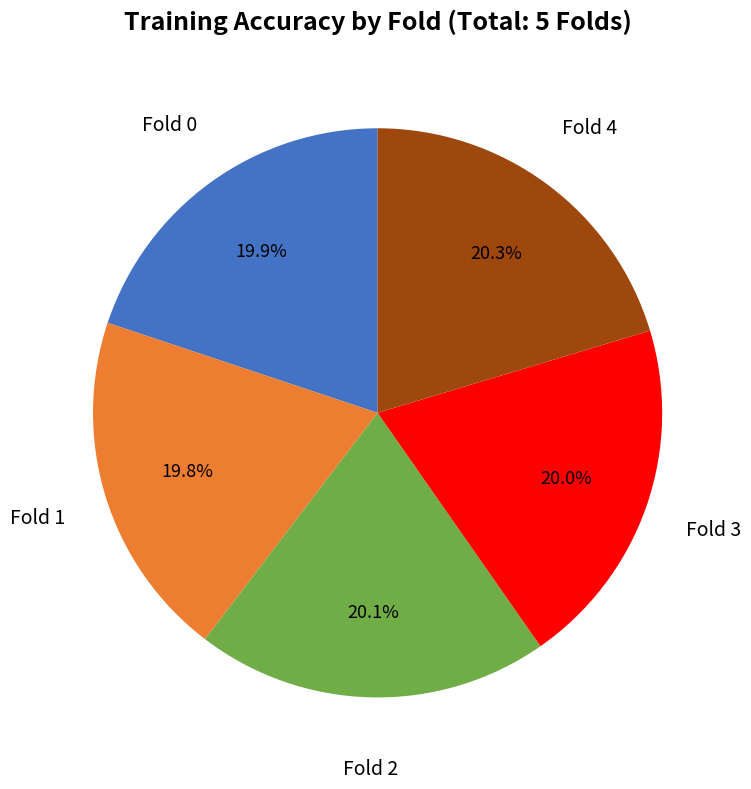

Is it true that Fold 0 is 30% of the pie?

False